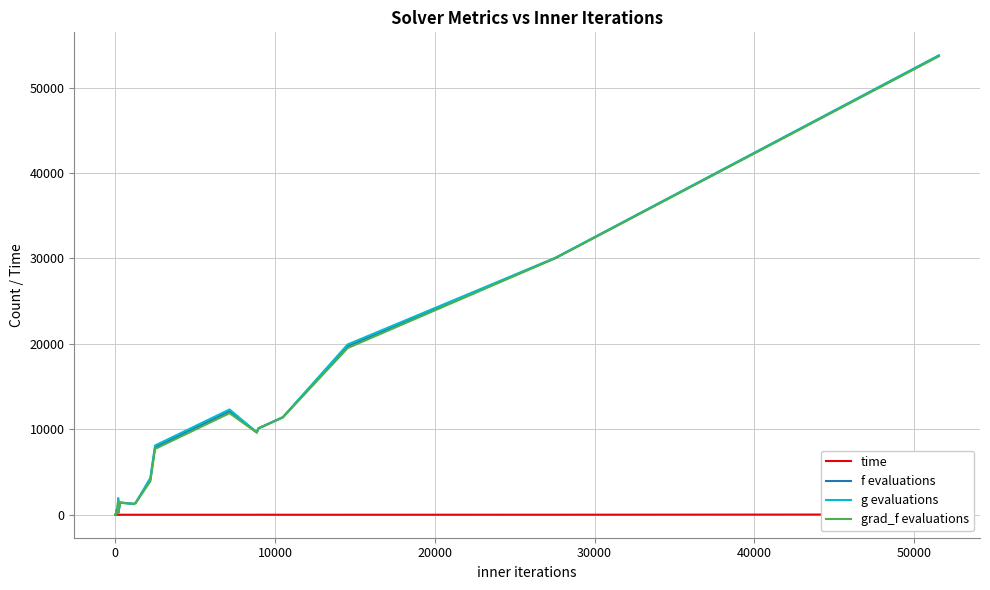

True or false: f evaluations and g evaluations intersect in this chart.

False